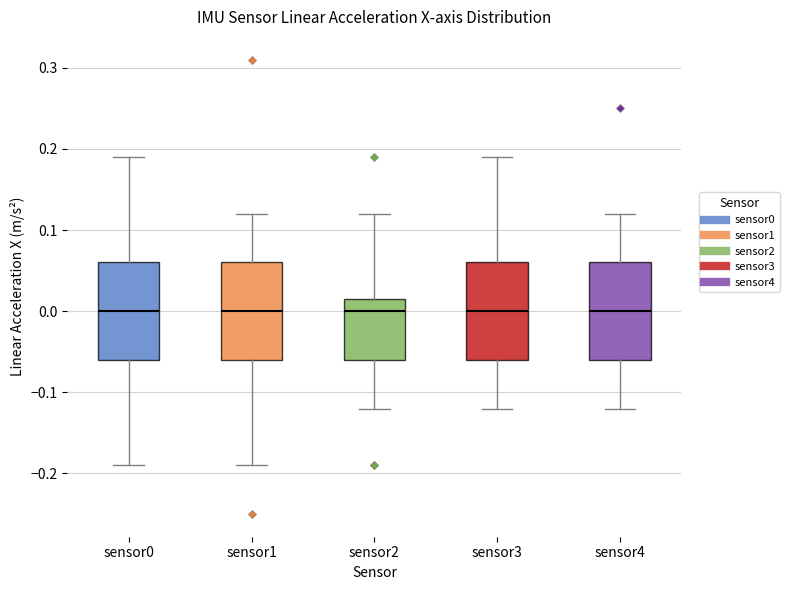

Where does the median line of the box for sensor0 sit on the y-axis? The values are not printed on the chart, so give them approximately, as read against the axis.

0.00